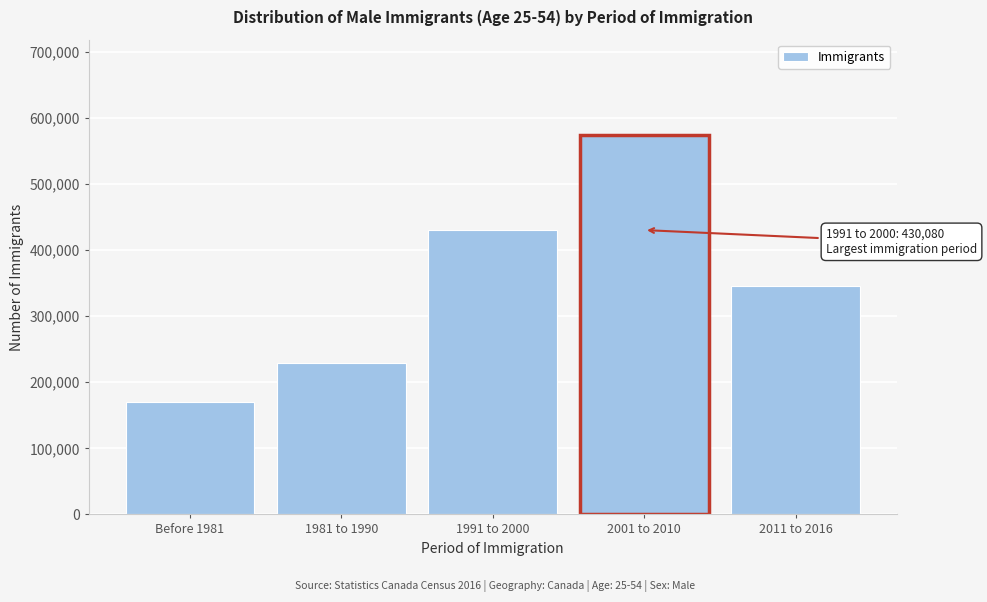

Reading right to left, extract all data points from this chart.

345460	574375	430080	228730	170435